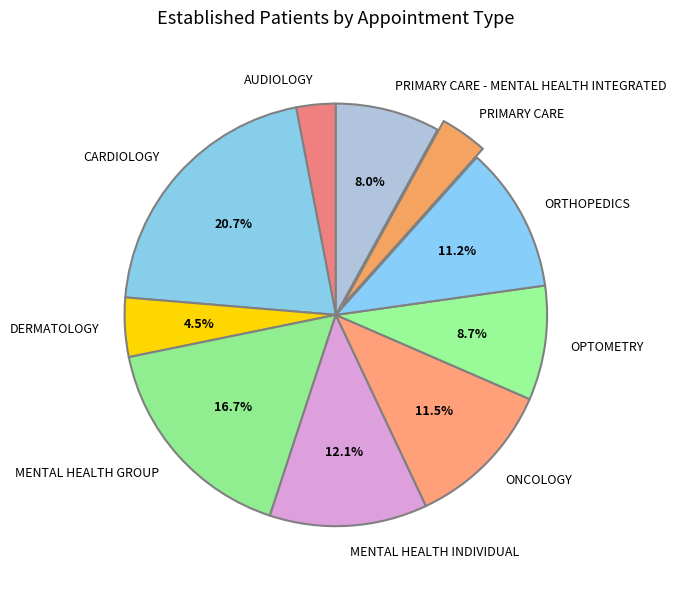

Does CARDIOLOGY account for over 50% of the chart?

No